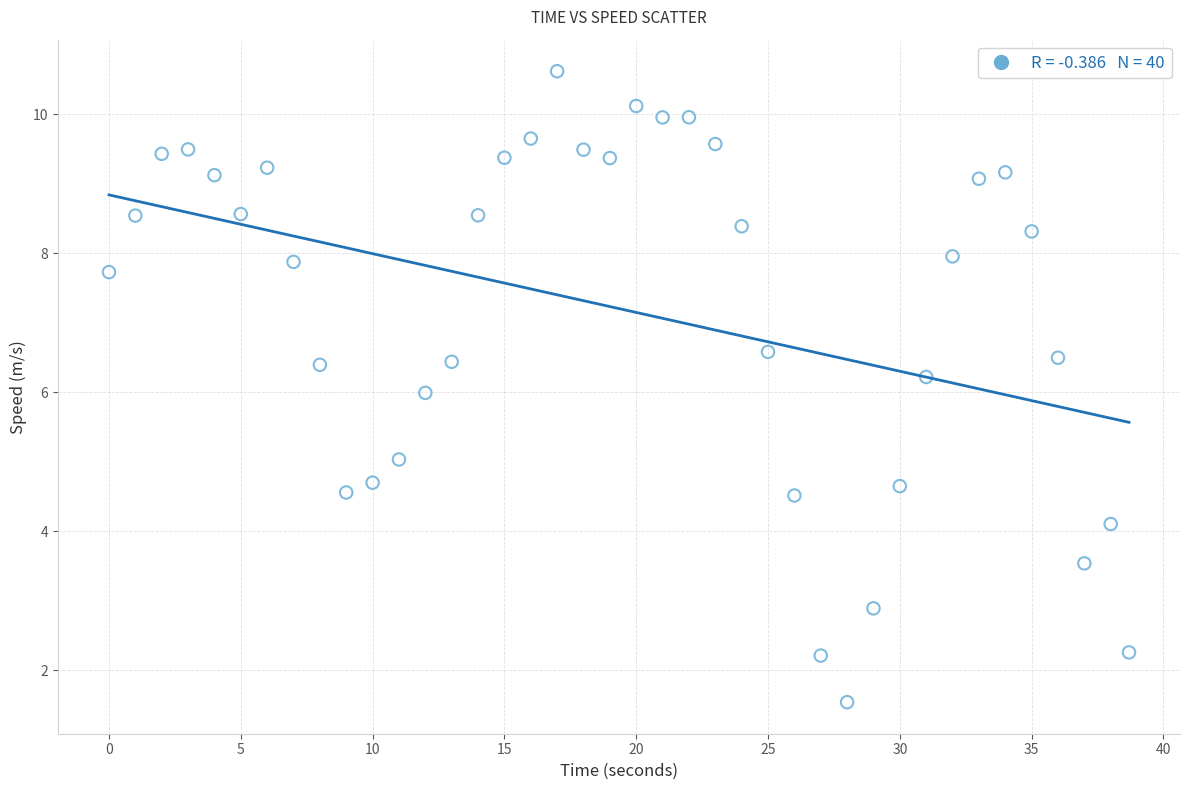

What is the range of Y values (max minus min)?

9.1